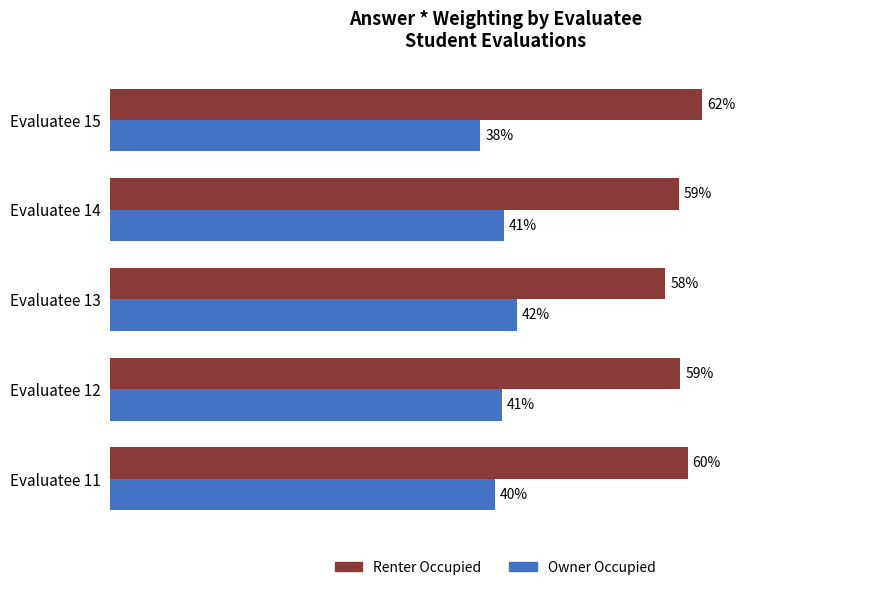

List the series in order of their peak value, highest first.

Renter Occupied, Owner Occupied